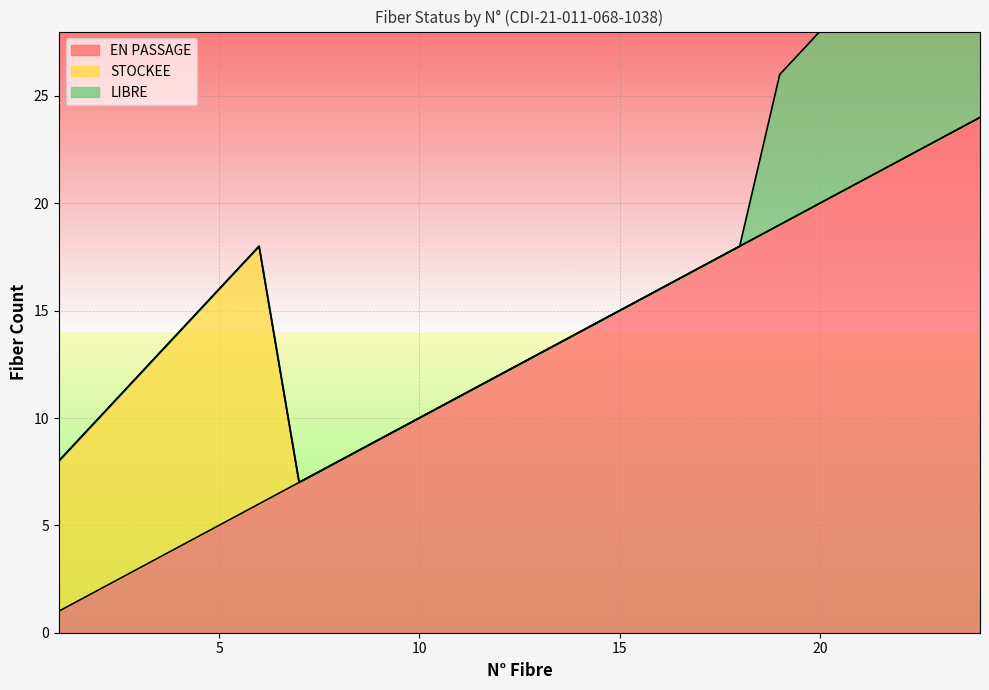

What is the maximum value for LIBRE?

12